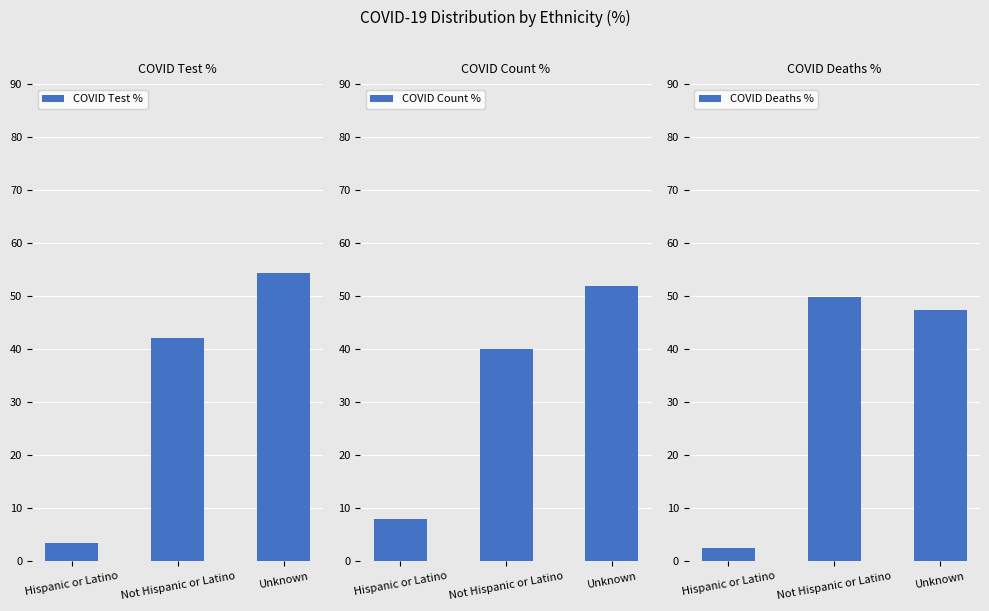

List the labels in order of COVID Test % value, largest first.

Unknown, Not Hispanic or Latino, Hispanic or Latino